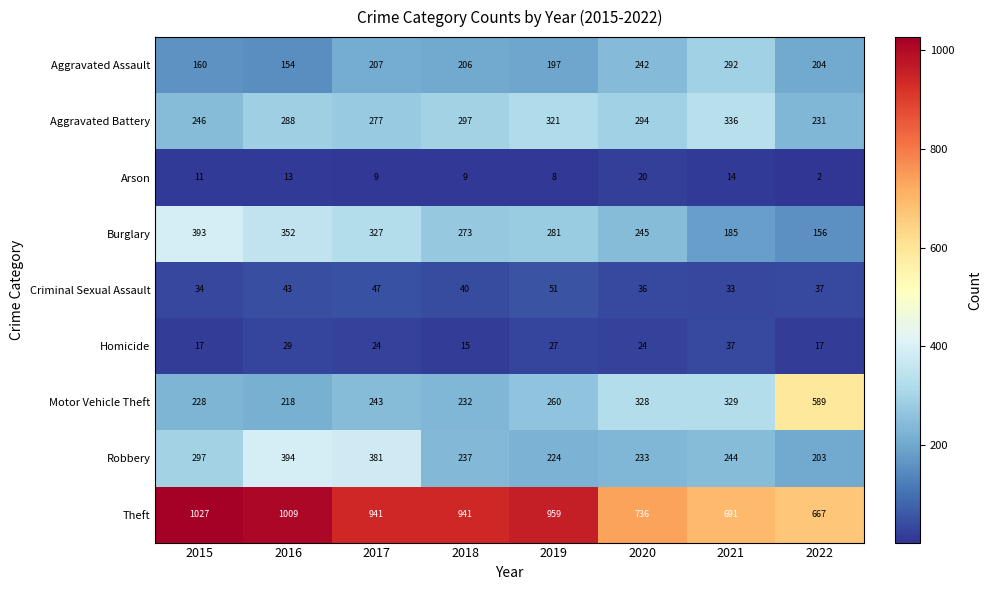

True or false: Aggravated Assault has a value of 160 at 2015.

True